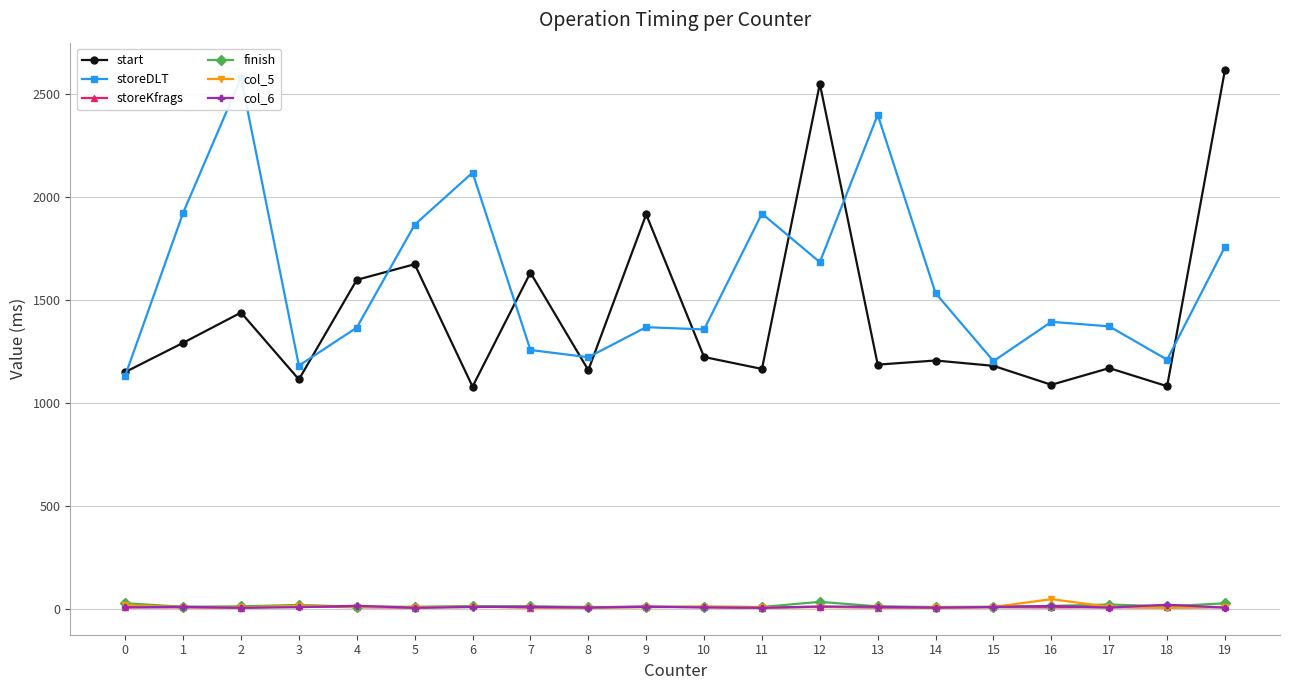

What is the sum of all start values?

28523